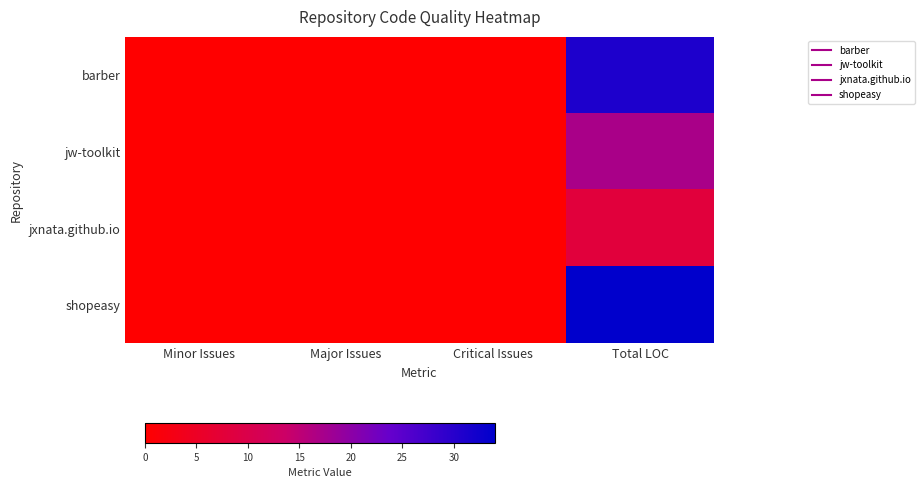

What is the total value across all series at Total LOC?

90